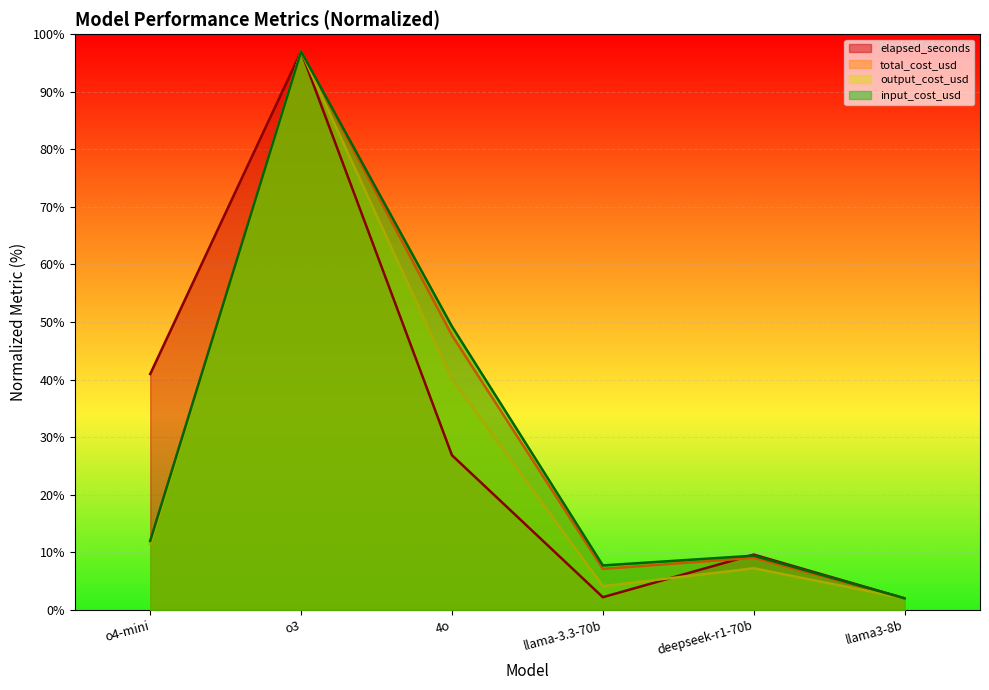

What is the sum of all output_cost_usd values?

161.8